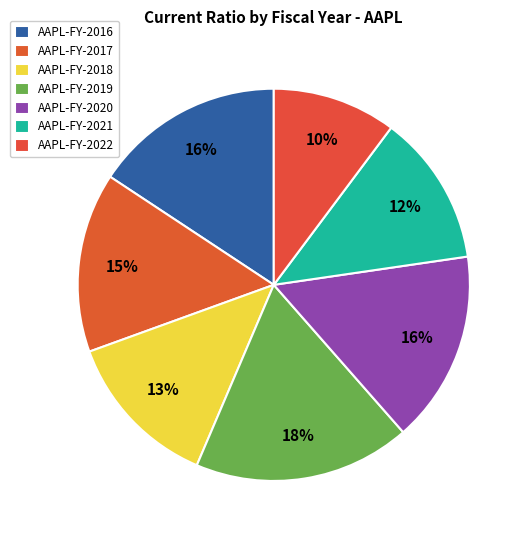

Count the number of slices in the pie.

7